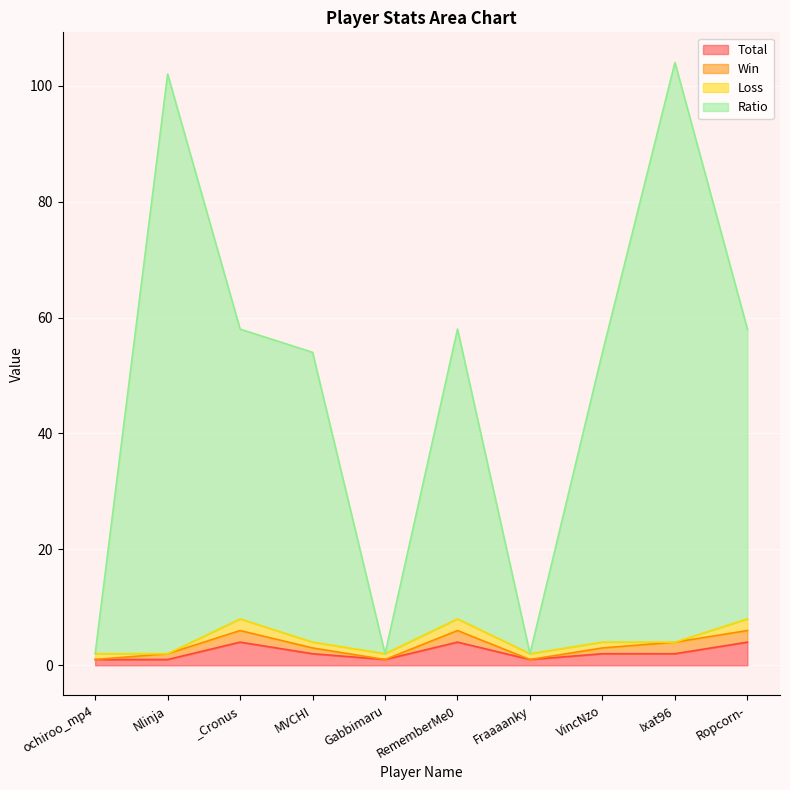

Is it true that Ratio equals 30 at MVCHI?

False